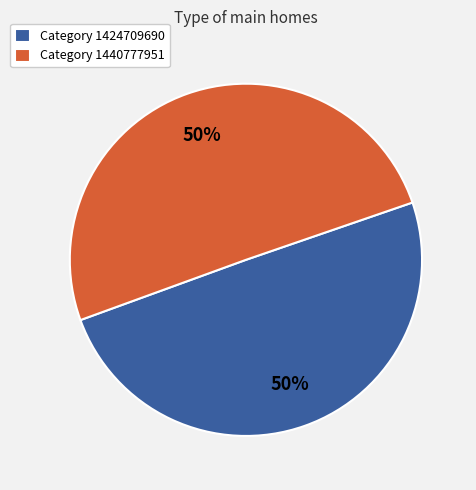

To the nearest percent, what is the average slice percentage?

50%